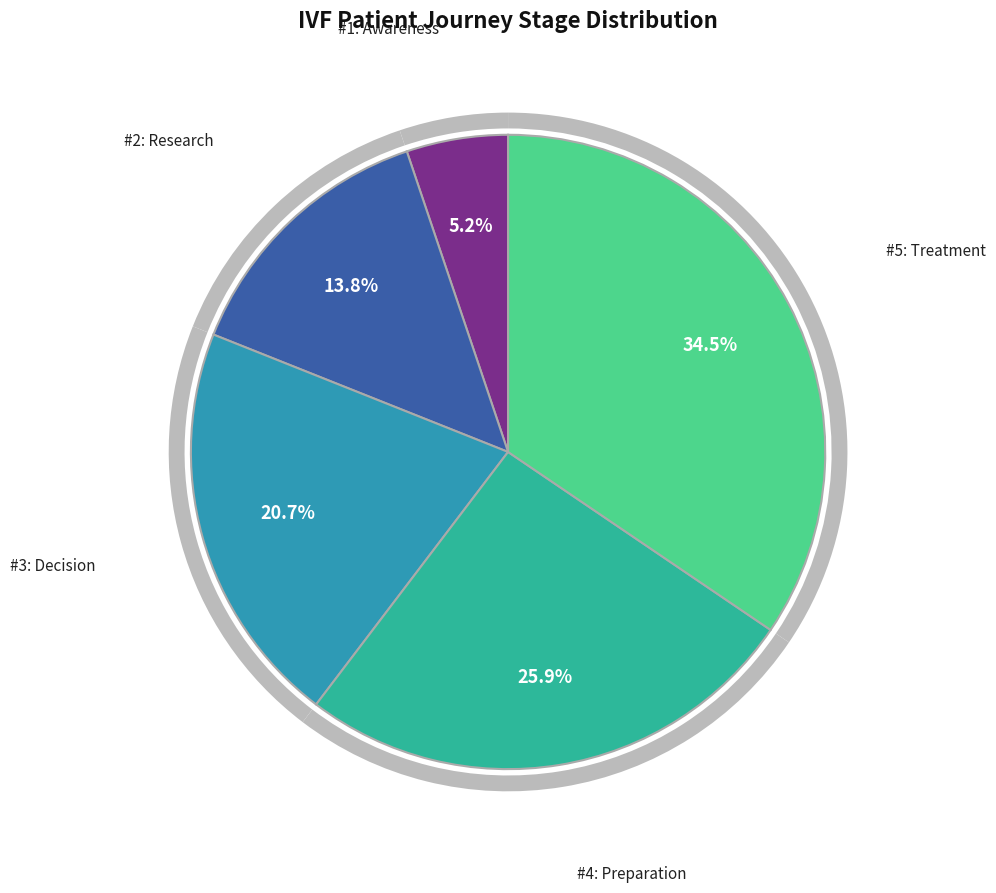

Combined, do Treatment and Research account for over 50%?

No